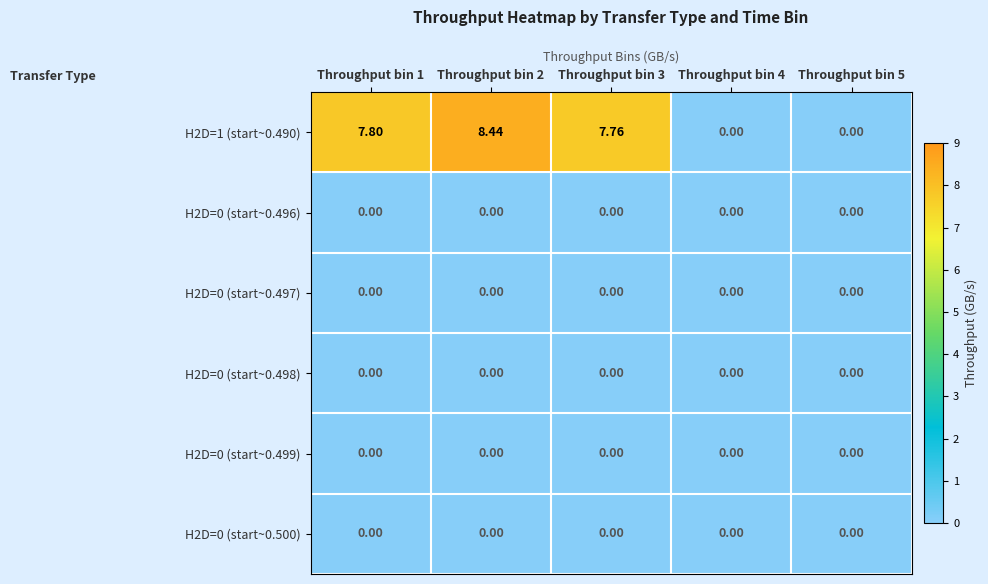

Rank the series by their maximum value, from lowest to highest.

H2D=0 (start~0.496), H2D=0 (start~0.497), H2D=0 (start~0.498), H2D=0 (start~0.499), H2D=0 (start~0.500), H2D=1 (start~0.490)